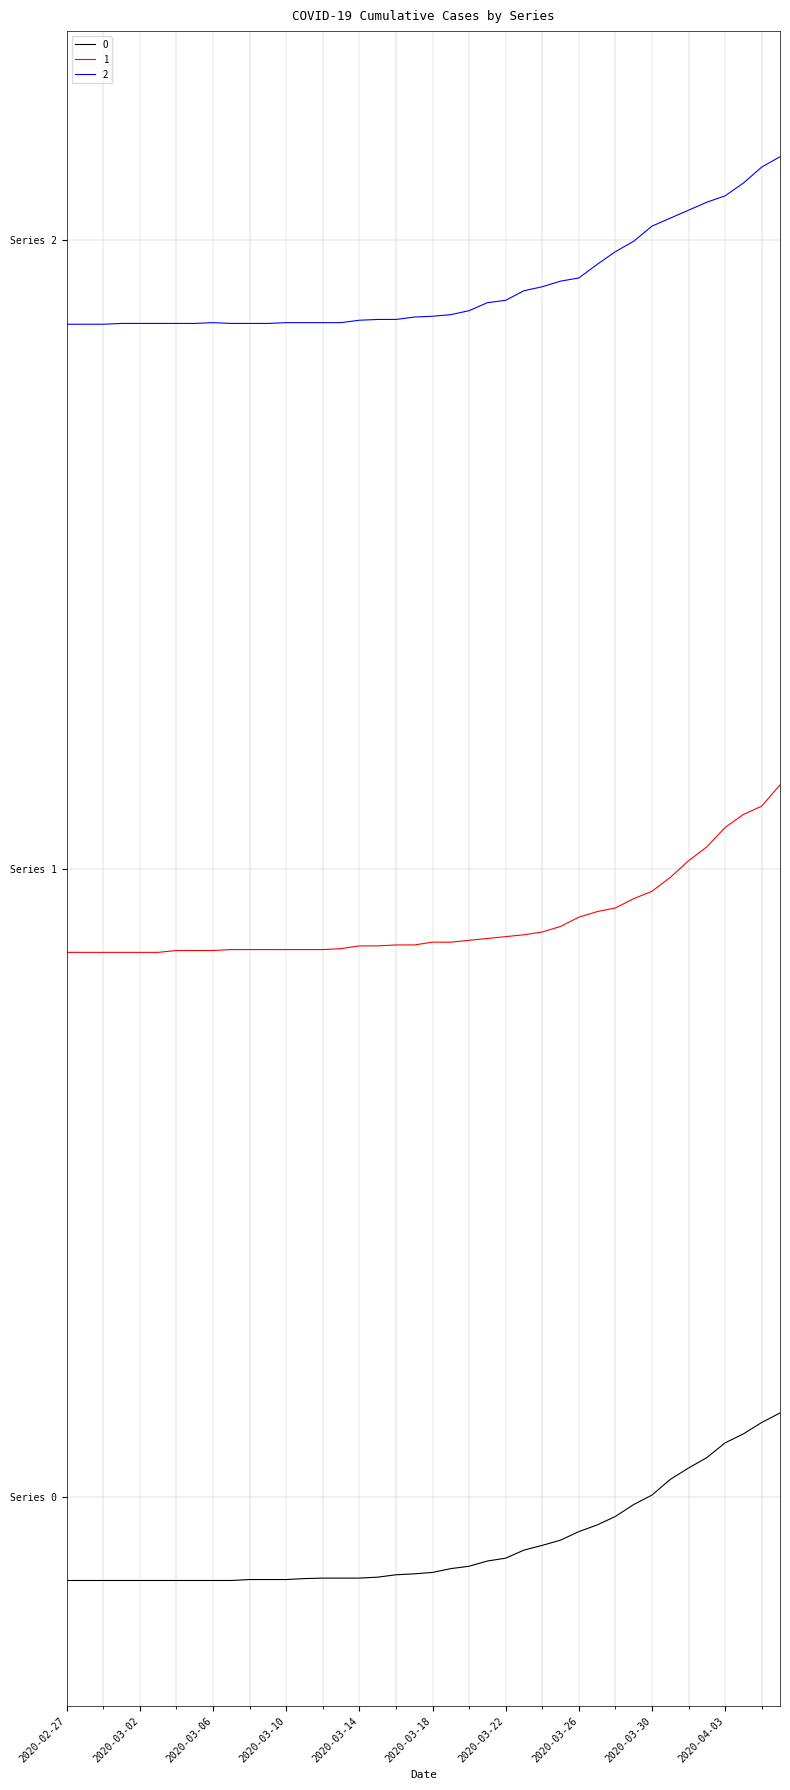

Does the chart display data point markers on the line(s)?

No